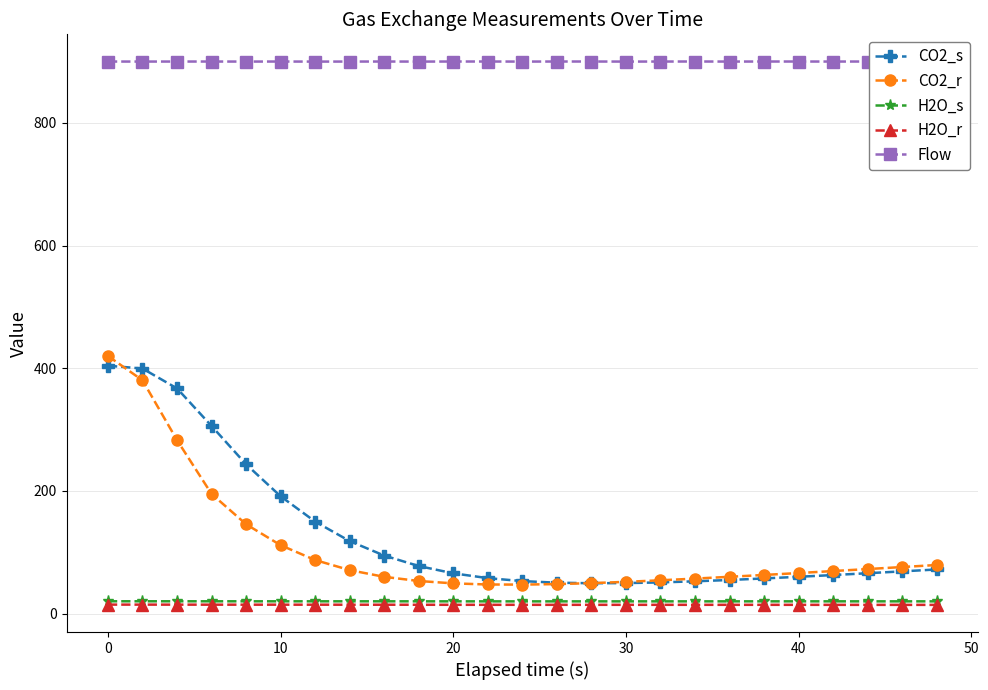

Which series has the largest range (max minus min)?

CO2_r